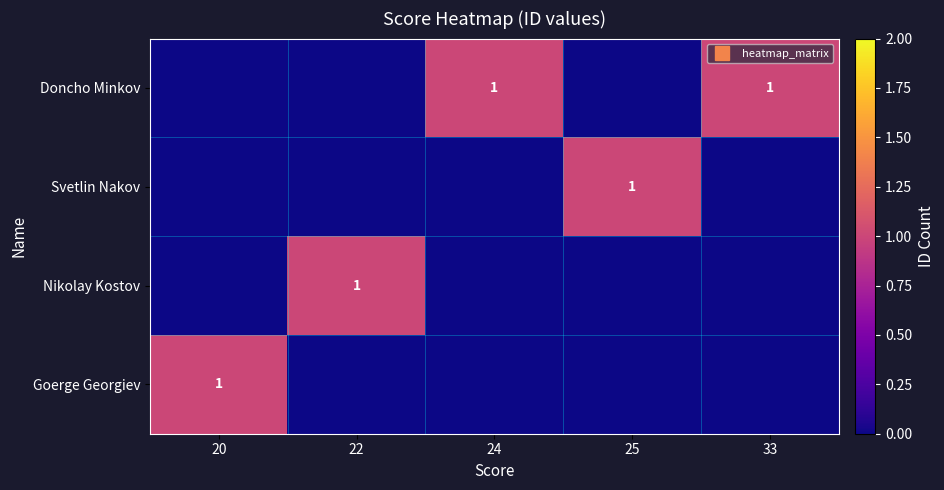

What is the total value across all series at 20?

1